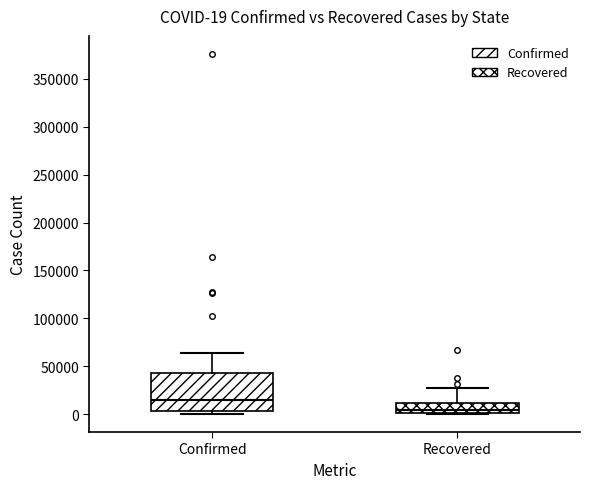

Which box's median line is the lowest?

Recovered